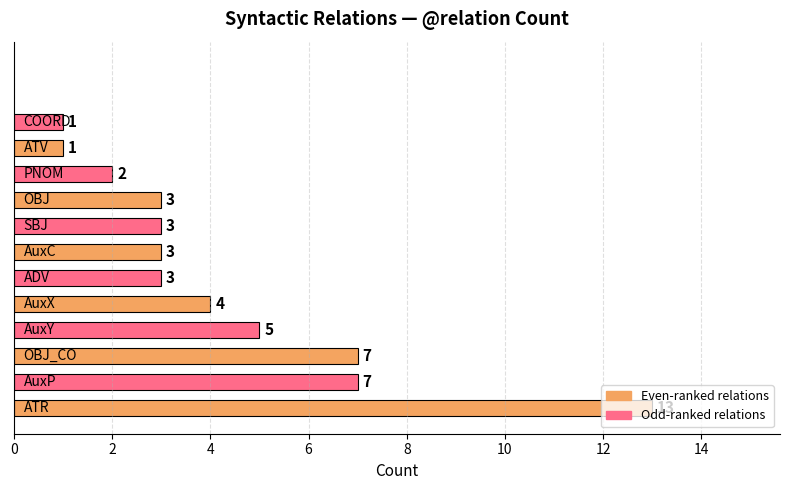

What is the maximum value shown in the chart?

13